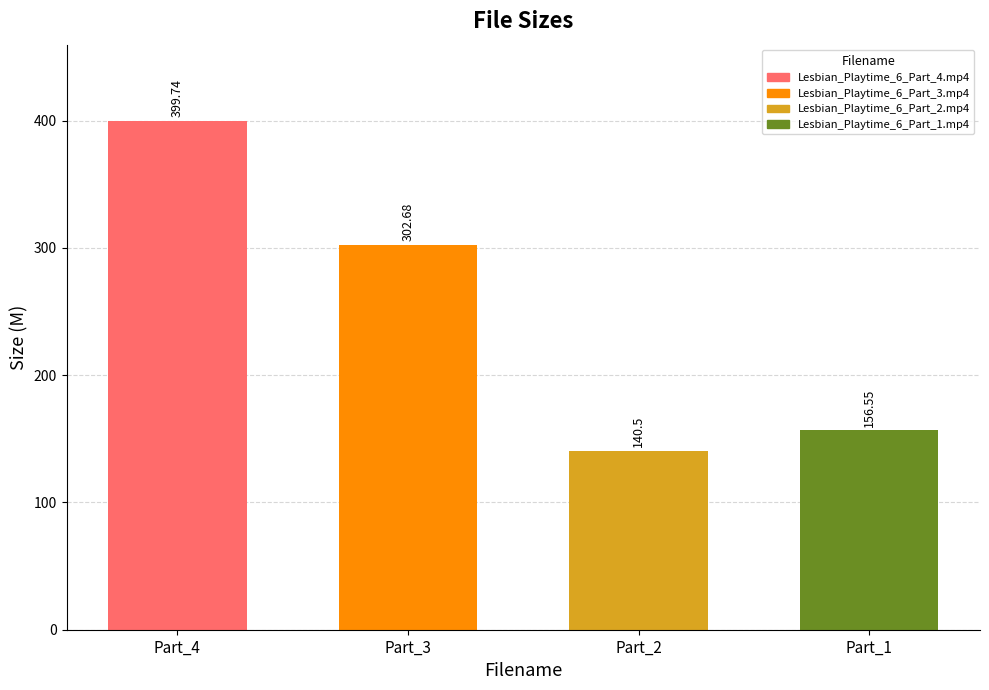

How many data points are above 302?

2